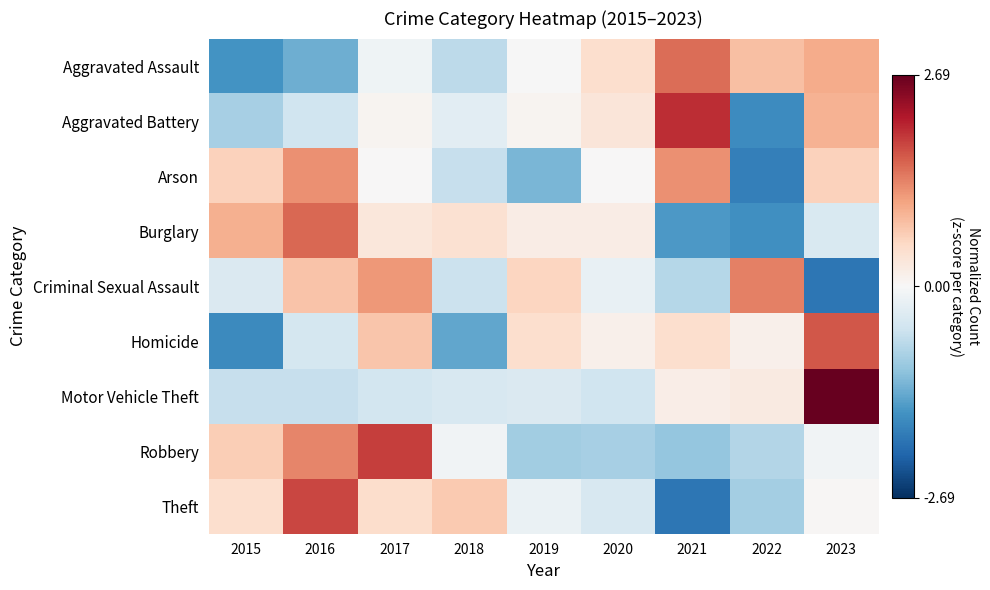

What is the total value across all series at 2022?

-4.3